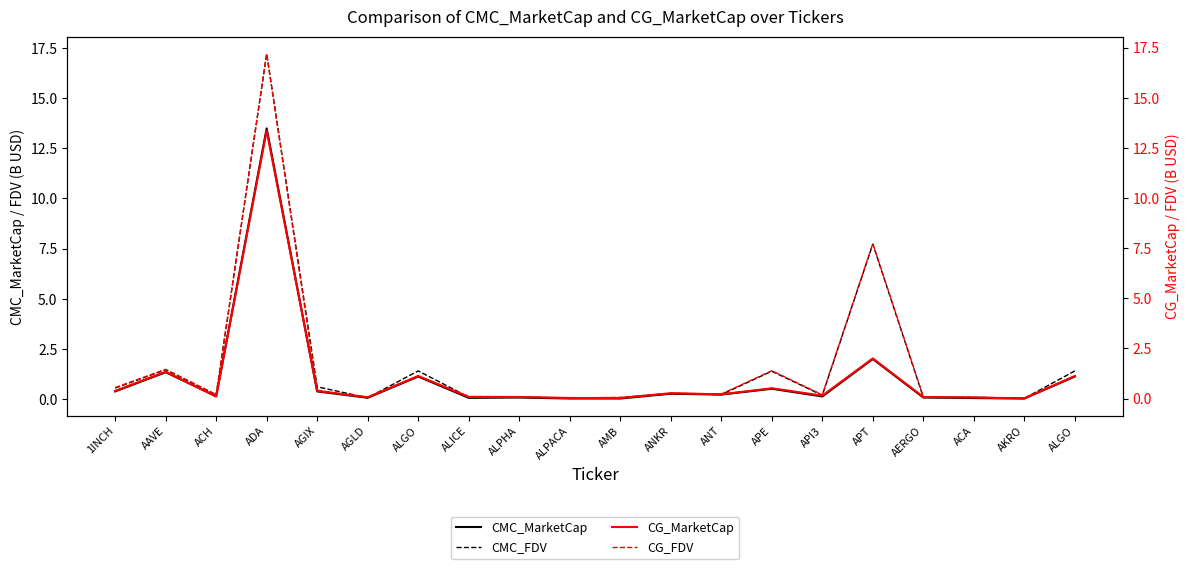

What is the label of the 9th point from the left?

ALPHA